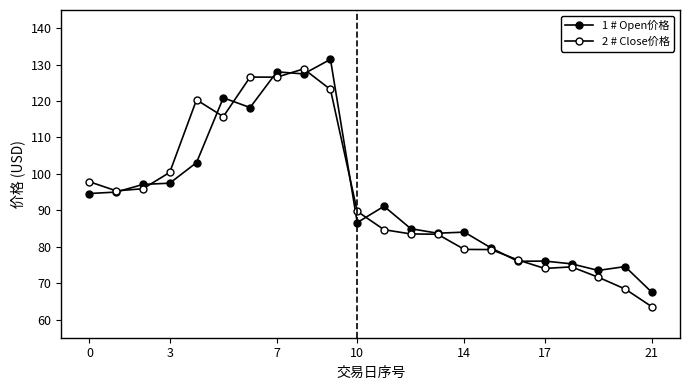

Reading left to right, extract all data points from this chart.

1 # Open价格: 94.6	95.0	97.1	97.4	103.1	120.9	118.2	128.0	127.4	131.4	86.6	91.1	84.9	83.7	84.0	79.6	76.0	76.0	75.3	73.5	74.5	67.5
2 # Close价格: 97.8	95.3	95.9	100.4	120.3	115.7	126.6	126.5	128.8	123.2	89.7	84.7	83.5	83.4	79.2	79.2	76.3	74.0	74.5	71.6	68.4	63.5